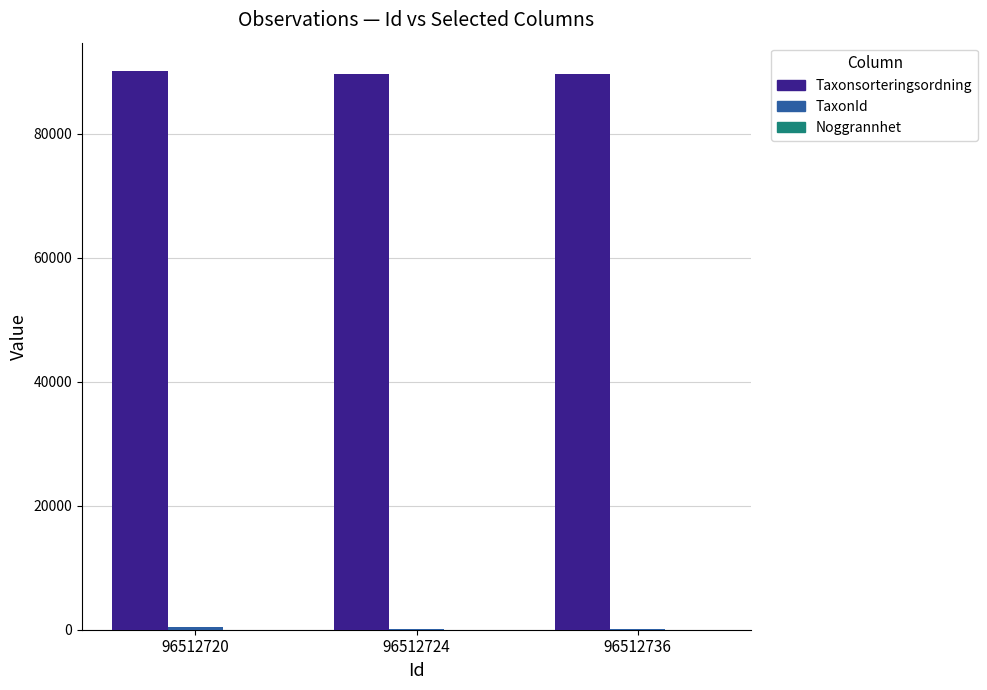

The value of Taxonsorteringsordning at 96512724 is 57763. True or false?

False